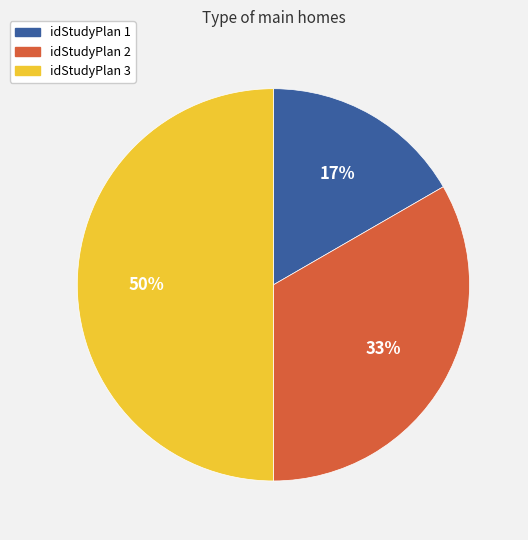

Is idStudyPlan 2 the majority of the pie?

No